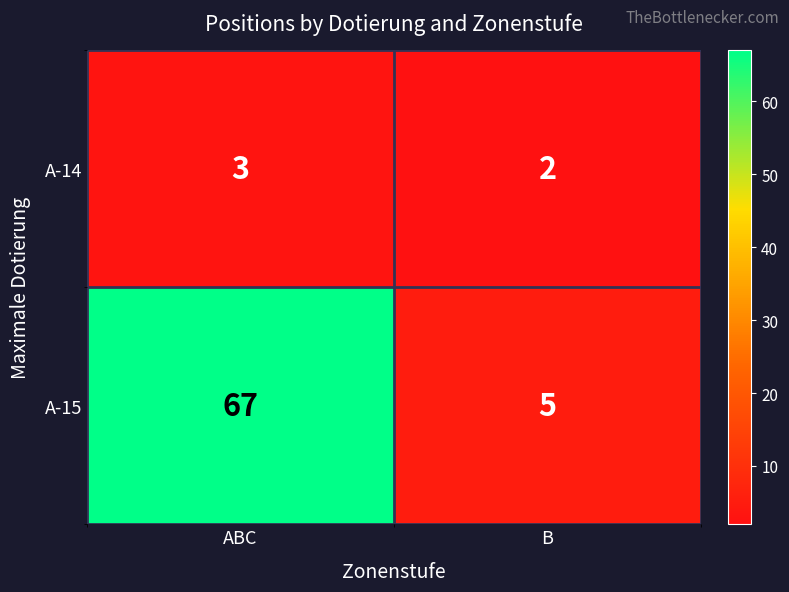

List the series in order of their overall mean, lowest first.

A-14, A-15